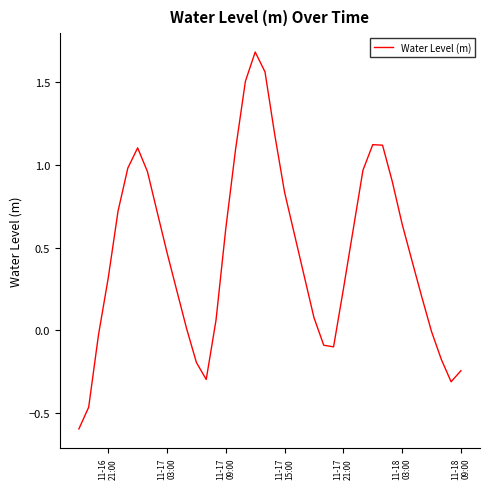

What is the greatest value displayed?

1.7